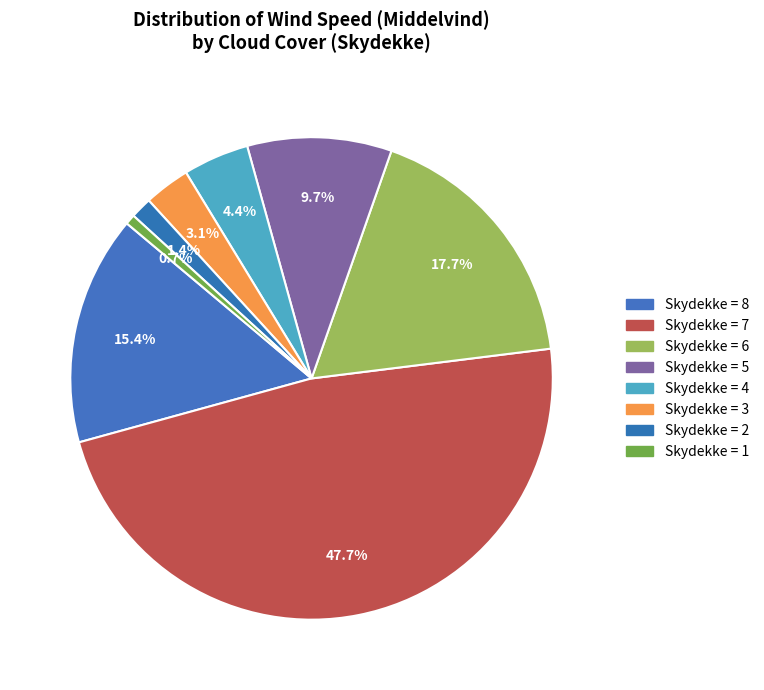

How many slices are in this pie chart?

8